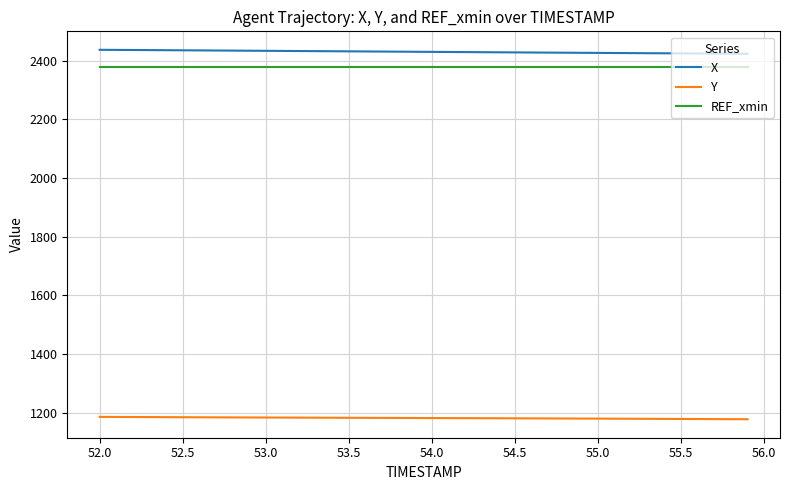

What is the smallest value displayed?

1177.6